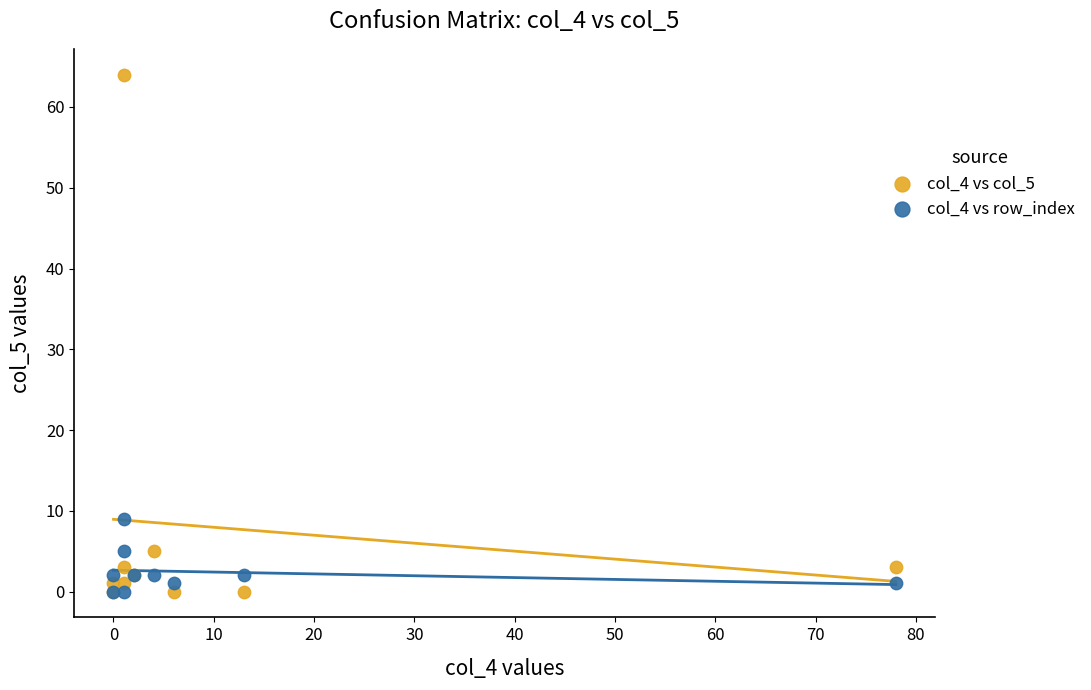

Across all series, what Y value is closest to 32?

9